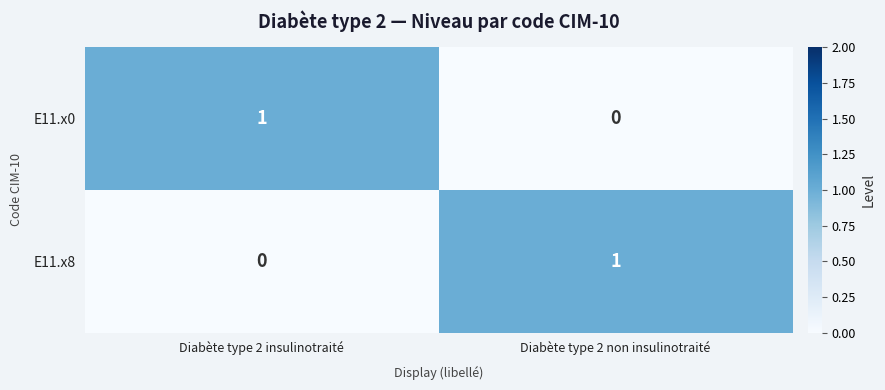

Is the value of E11.x8 at Diabète type 2 insulinotraité greater than the value of E11.x0 at Diabète type 2 insulinotraité?

No